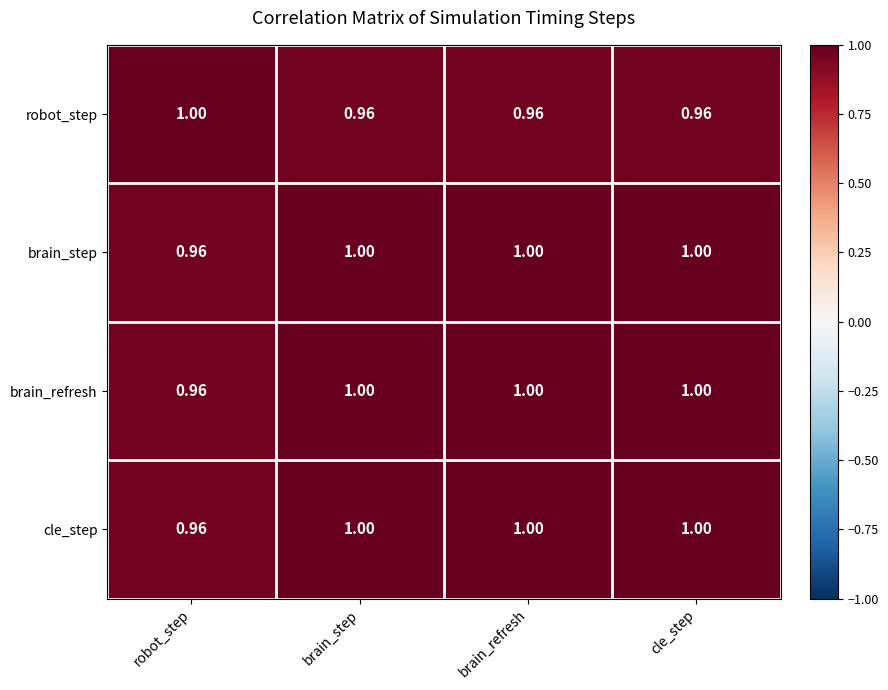

Where is brain_refresh nearest to the value 0?

robot_step